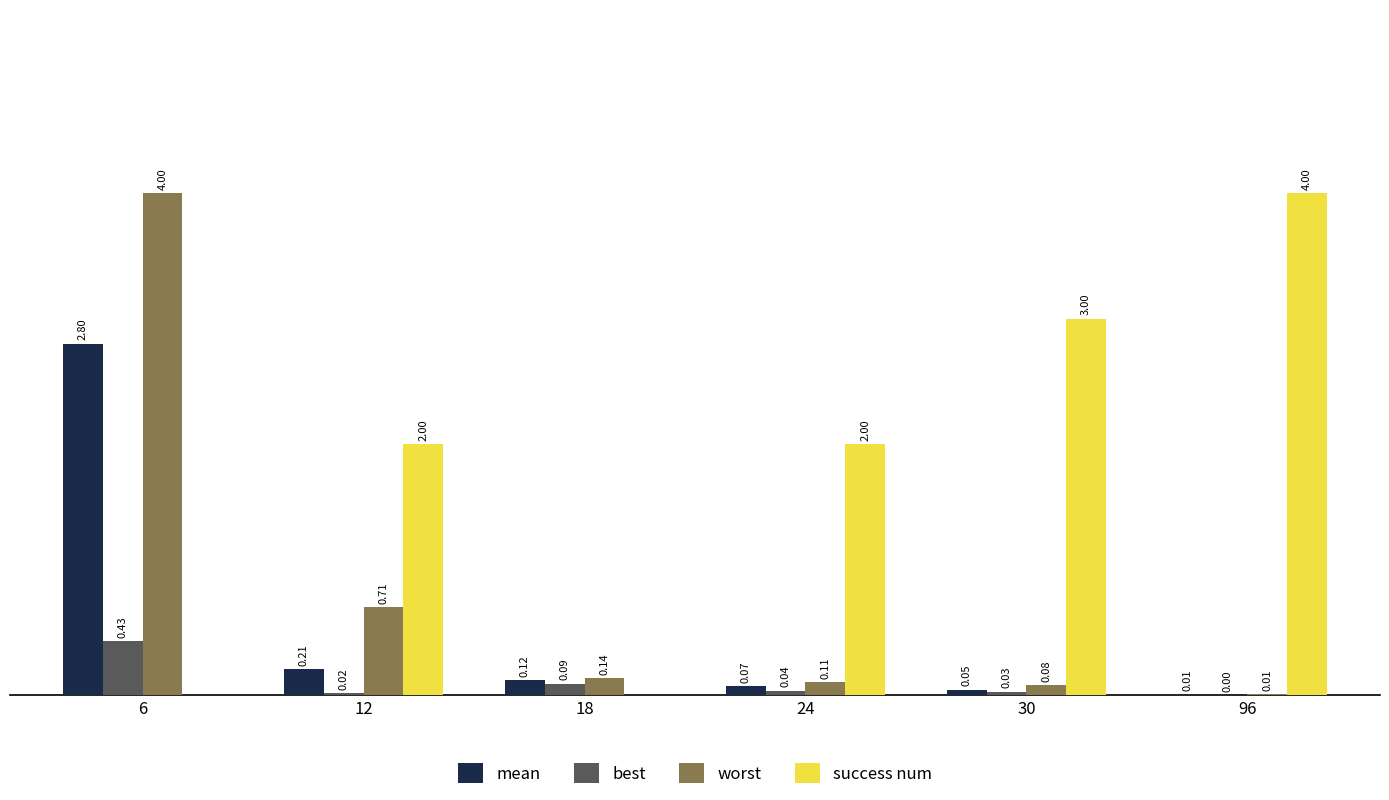

Between 6 and 18, which series saw the biggest shift?

worst